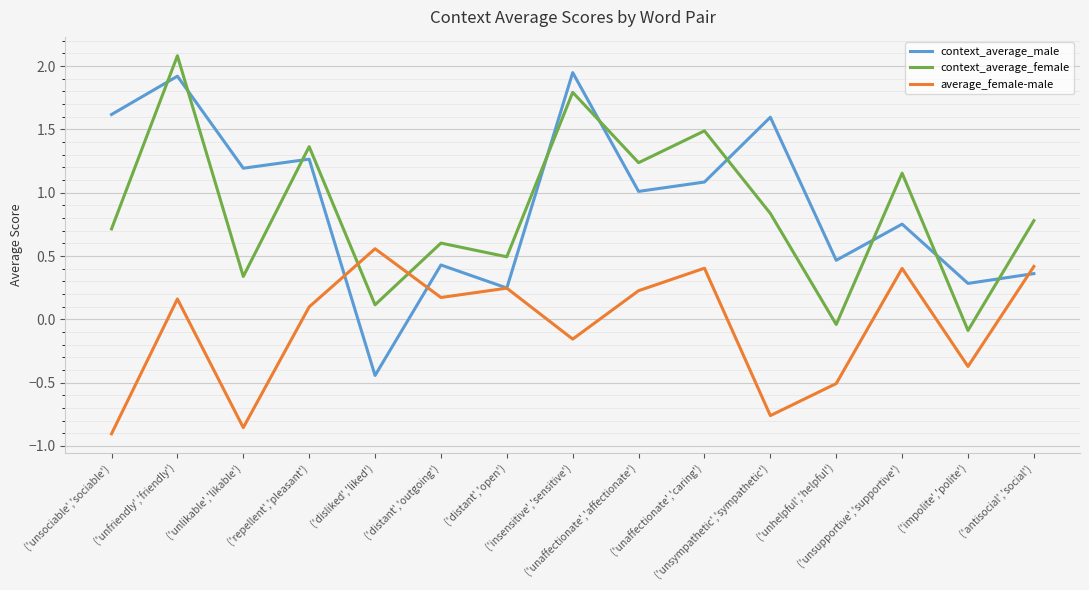

What is the highest value of the context_average_female series?

2.1